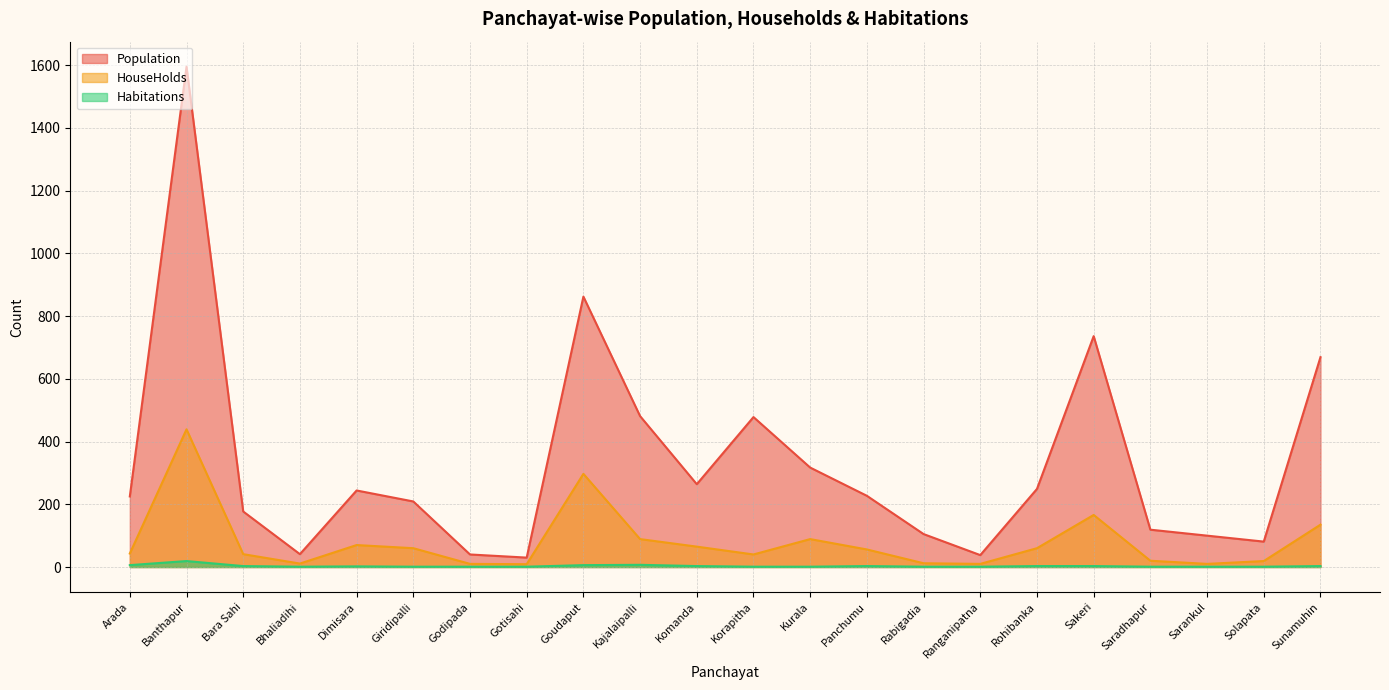

What are all the series names shown in the legend?

Population, HouseHolds, Habitations